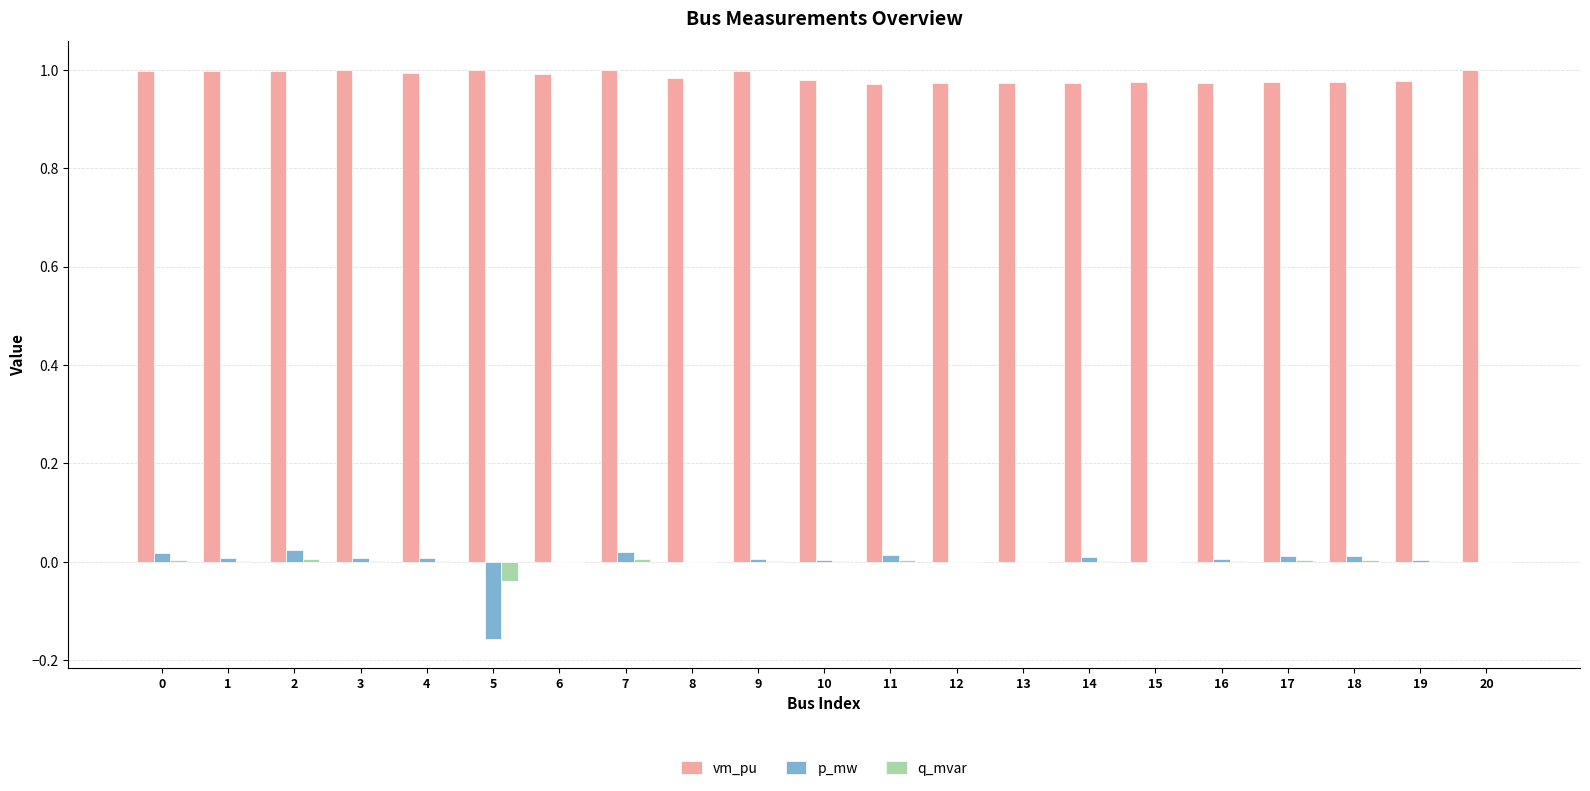

Is the value of p_mw at 12 greater than the value of vm_pu at 11?

No